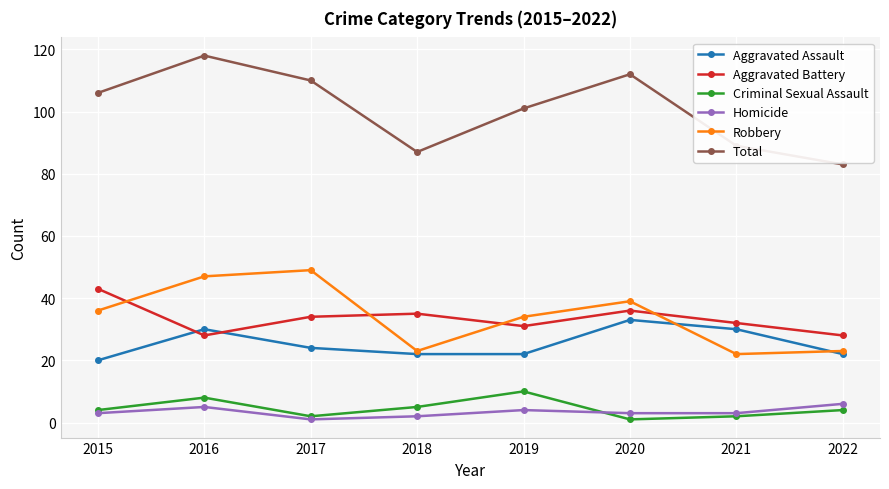

How many series are shown in this chart?

6